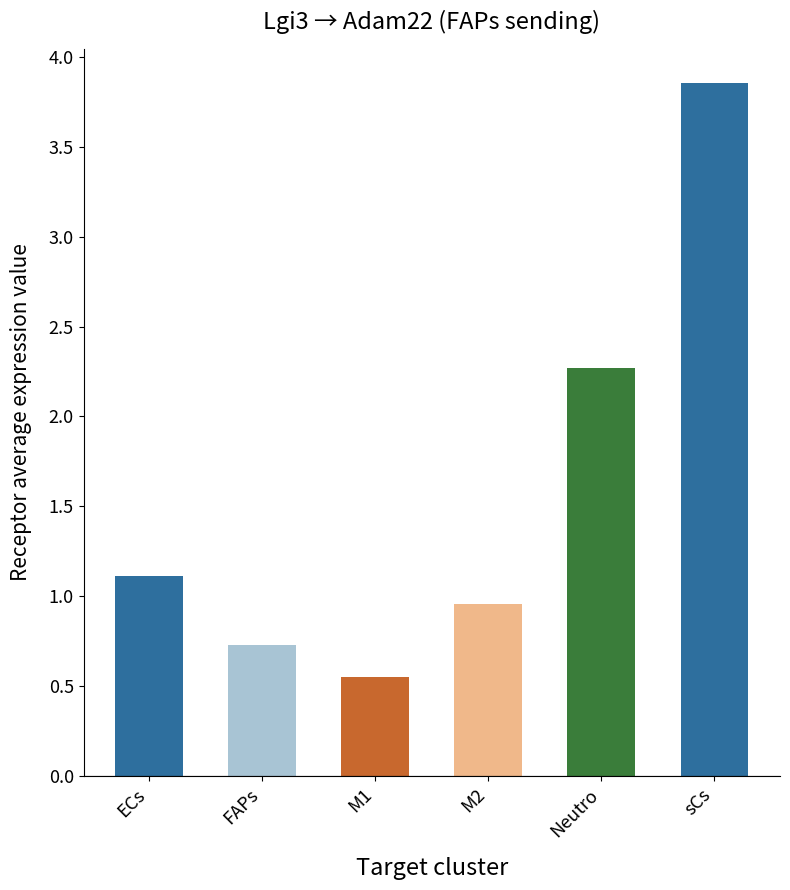

Rank the categories by value from highest to lowest.

sCs, Neutro, ECs, M2, FAPs, M1